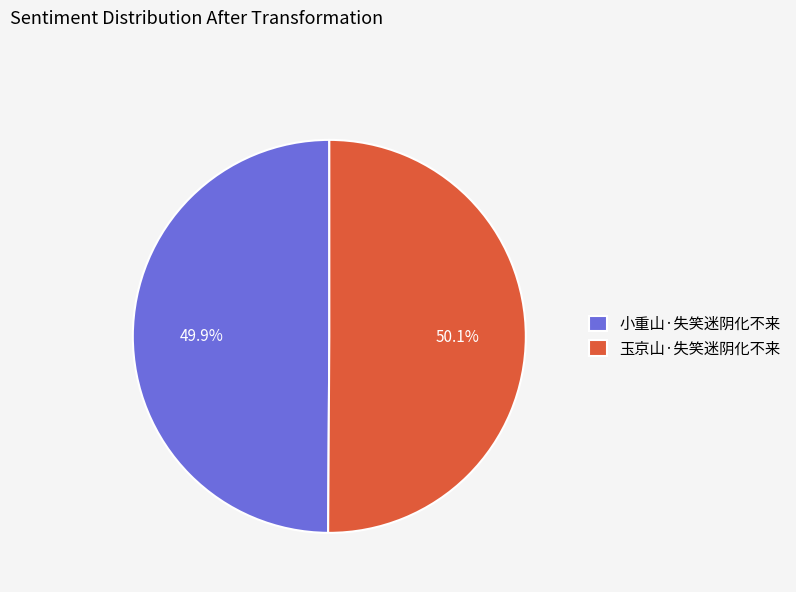

Approximately how many times larger is the value at 玉京山·失笑迷阴化不来 compared to 小重山·失笑迷阴化不来?

1.0